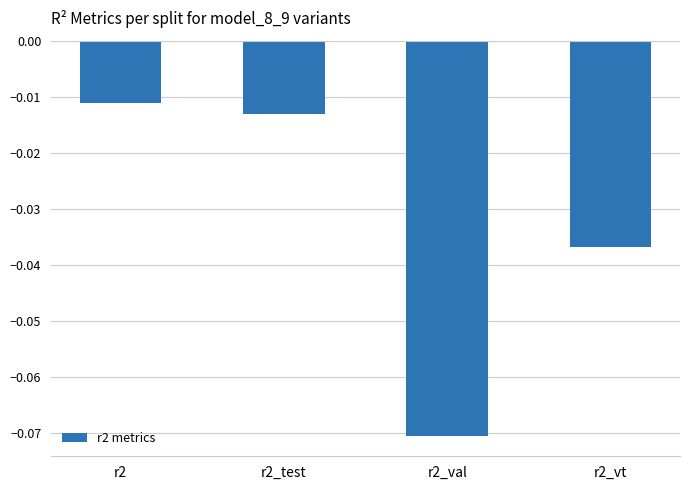

Which has a higher value, r2_val or r2_test?

r2_test